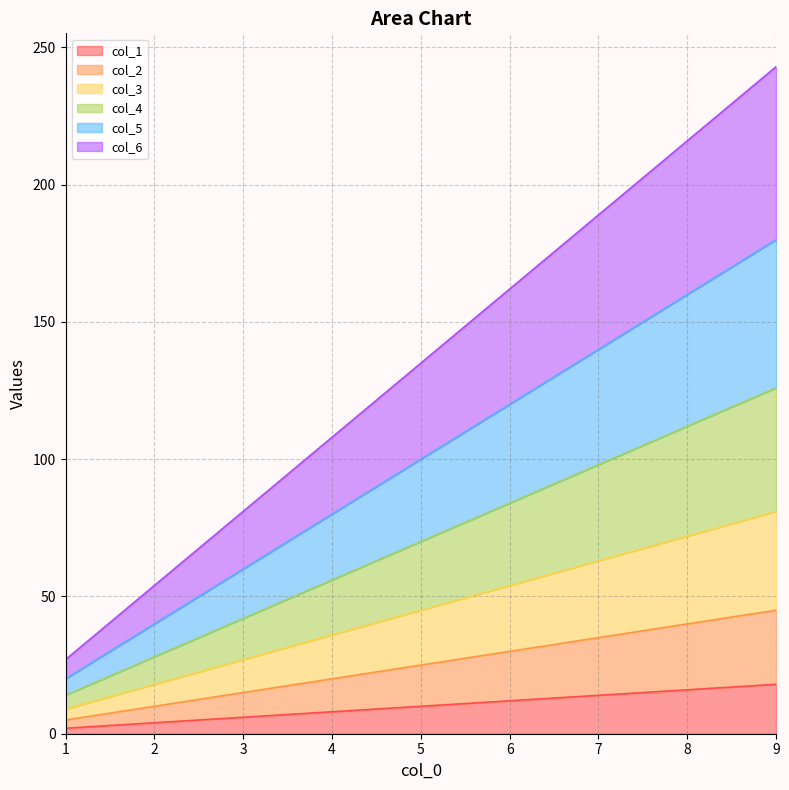

True or false: col_5 and col_6 intersect in this chart.

False